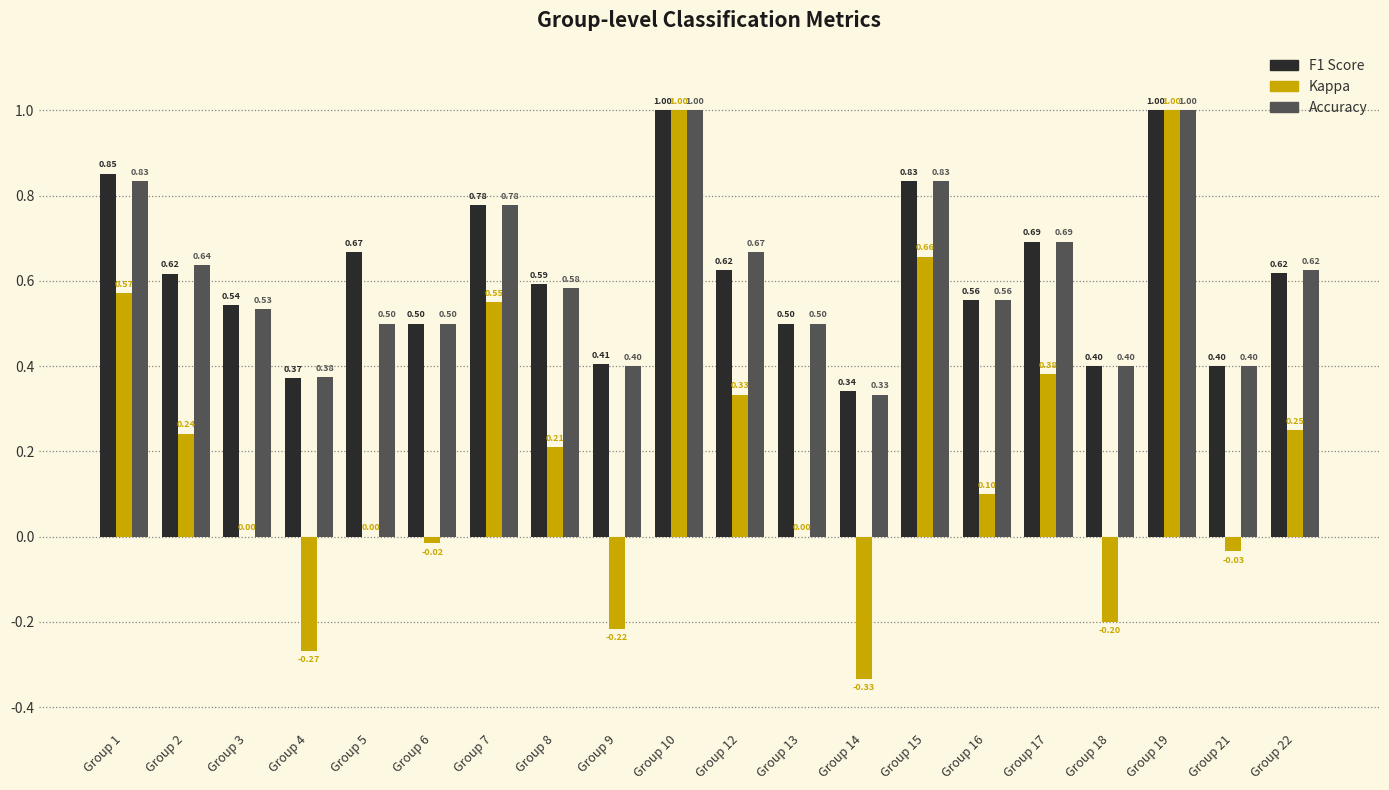

Does the chart contain stacked bars?

No